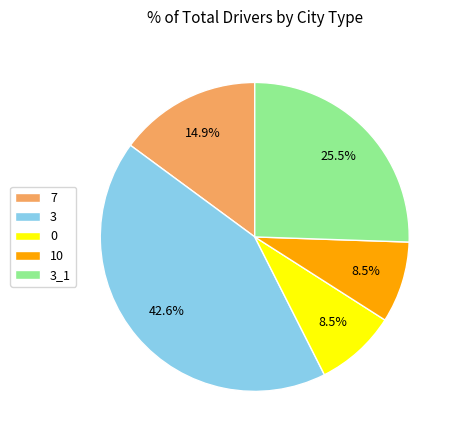

Which has a higher value, 7 or 0?

7